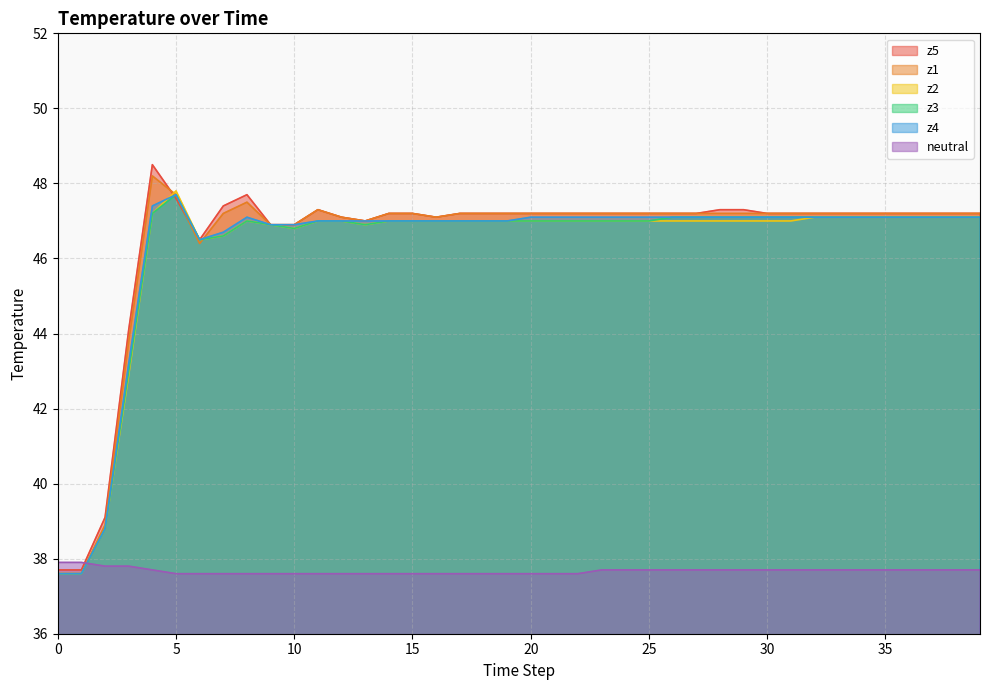

Reading left to right, transcribe all the data shown in this chart.

z5: 37.7	37.7	39.1	44.1	48.5	47.6	46.5	47.4	47.7	46.9	46.9	47.3	47.1	47.0	47.2	47.2	47.1	47.2	47.2	47.2	47.2	47.2	47.2	47.2	47.2	47.2	47.2	47.2	47.3	47.3	47.2	47.2	47.2	47.2	47.2	47.2	47.2	47.2	47.2	47.2
z1: 37.6	37.6	38.9	43.8	48.2	47.7	46.4	47.2	47.5	46.9	46.9	47.3	47.1	47.0	47.2	47.2	47.1	47.2	47.2	47.2	47.2	47.2	47.2	47.2	47.2	47.2	47.2	47.2	47.2	47.2	47.2	47.2	47.2	47.2	47.2	47.2	47.2	47.2	47.2	47.2
z2: 37.6	37.6	38.8	42.9	47.2	47.8	46.5	46.6	47.0	46.9	46.8	47.0	47.0	46.9	47.0	47.0	47.0	47.0	47.0	47.0	47.0	47.0	47.0	47.0	47.0	47.0	47.0	47.0	47.0	47.0	47.0	47.0	47.1	47.1	47.1	47.1	47.1	47.1	47.1	47.1
z3: 37.6	37.6	38.8	43.0	47.2	47.7	46.5	46.6	47.0	46.9	46.8	47.0	47.0	46.9	47.0	47.0	47.0	47.0	47.0	47.0	47.0	47.0	47.0	47.0	47.0	47.0	47.1	47.1	47.1	47.1	47.1	47.1	47.1	47.1	47.1	47.1	47.1	47.1	47.1	47.1
z4: 37.6	37.6	38.8	43.2	47.4	47.7	46.5	46.7	47.1	46.9	46.9	47.0	47.0	47.0	47.0	47.0	47.0	47.0	47.0	47.0	47.1	47.1	47.1	47.1	47.1	47.1	47.1	47.1	47.1	47.1	47.1	47.1	47.1	47.1	47.1	47.1	47.1	47.1	47.1	47.1
neutral: 37.9	37.9	37.8	37.8	37.7	37.6	37.6	37.6	37.6	37.6	37.6	37.6	37.6	37.6	37.6	37.6	37.6	37.6	37.6	37.6	37.6	37.6	37.6	37.7	37.7	37.7	37.7	37.7	37.7	37.7	37.7	37.7	37.7	37.7	37.7	37.7	37.7	37.7	37.7	37.7